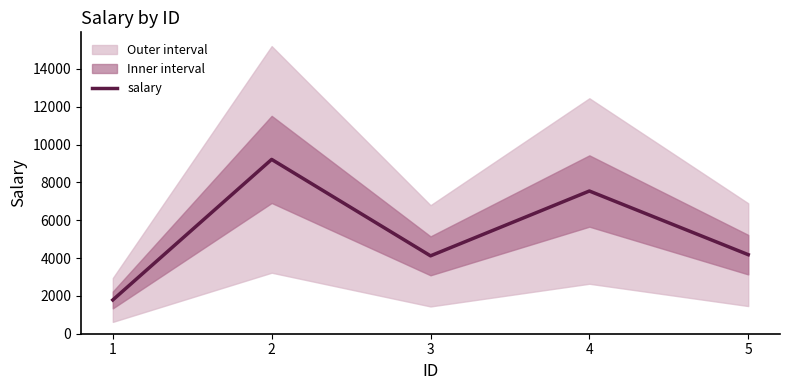

What is the smallest value displayed?

1786